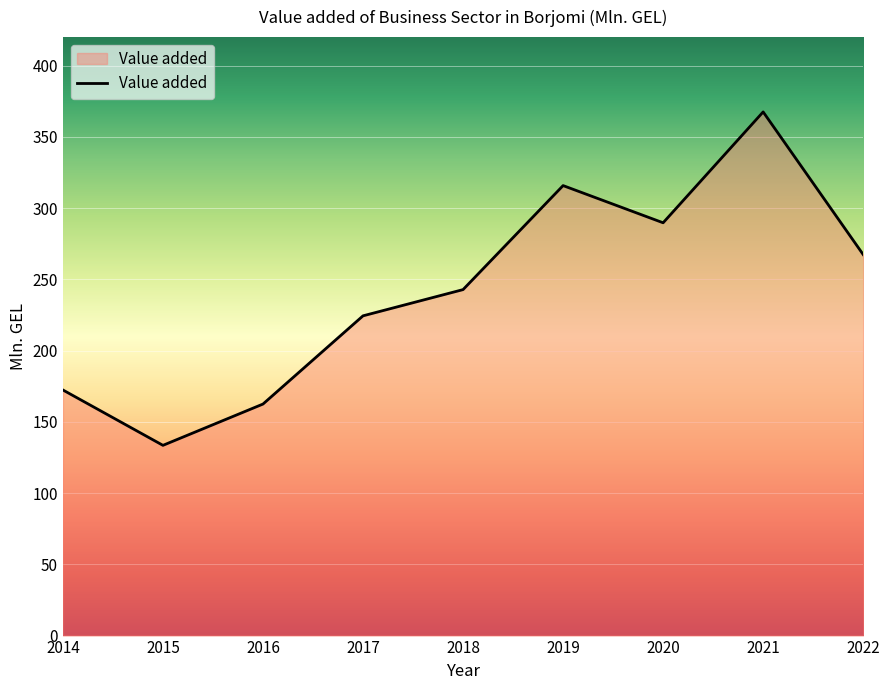

Which label corresponds to the largest value in the chart?

2021